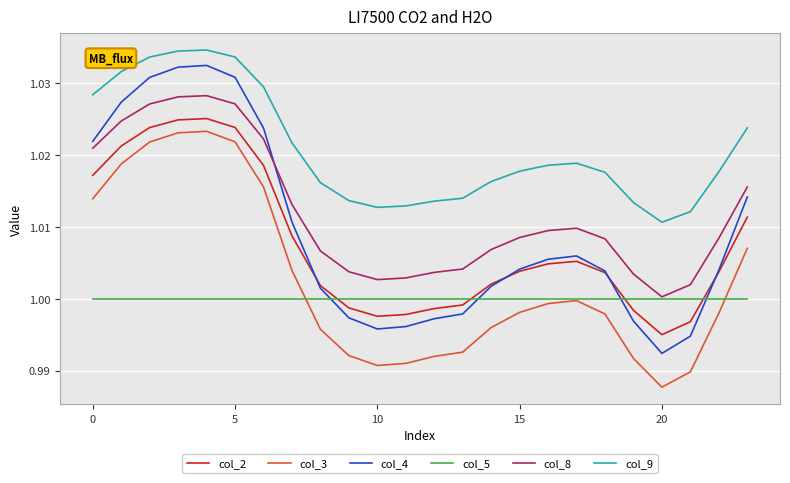

Which series has the largest range (max minus min)?

col_4